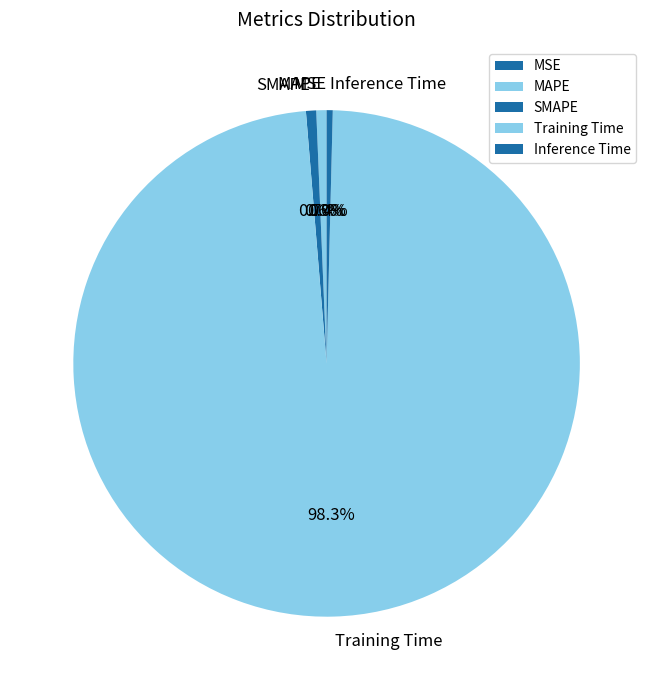

Does Training Time represent more than half of the total?

Yes